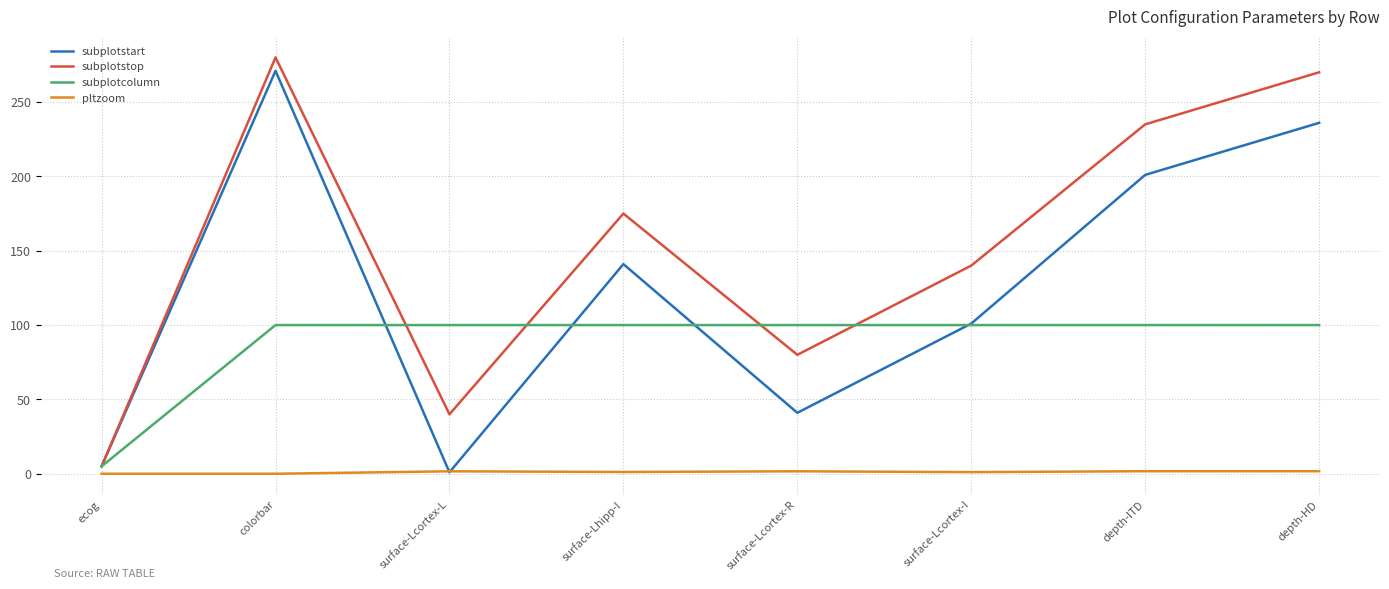

At how many categories does at least one series exceed 171?

4